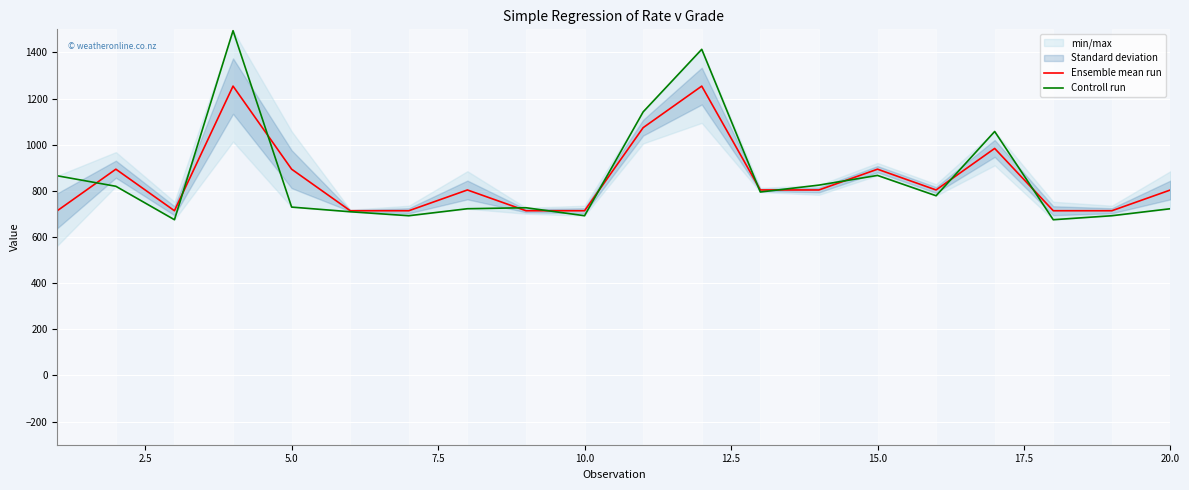

At how many categories does at least one series exceed 941?

4